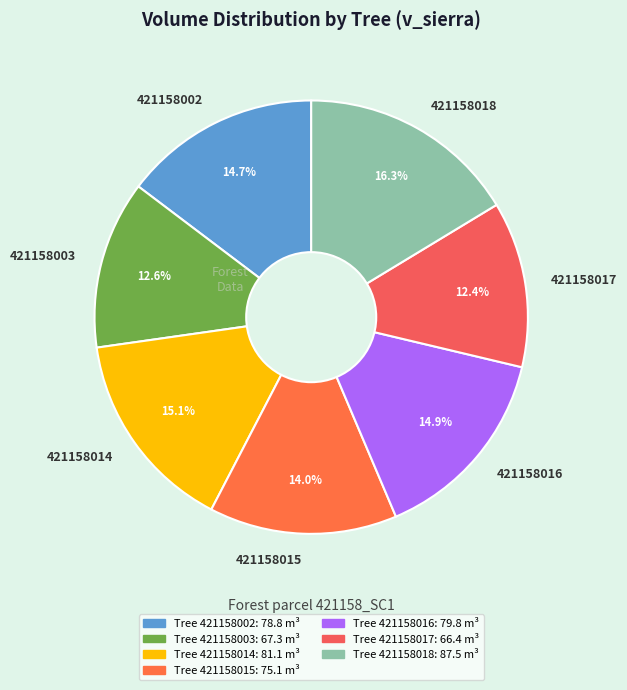

To the nearest percent, what is the combined percentage of 421158016 and 421158014?

30%